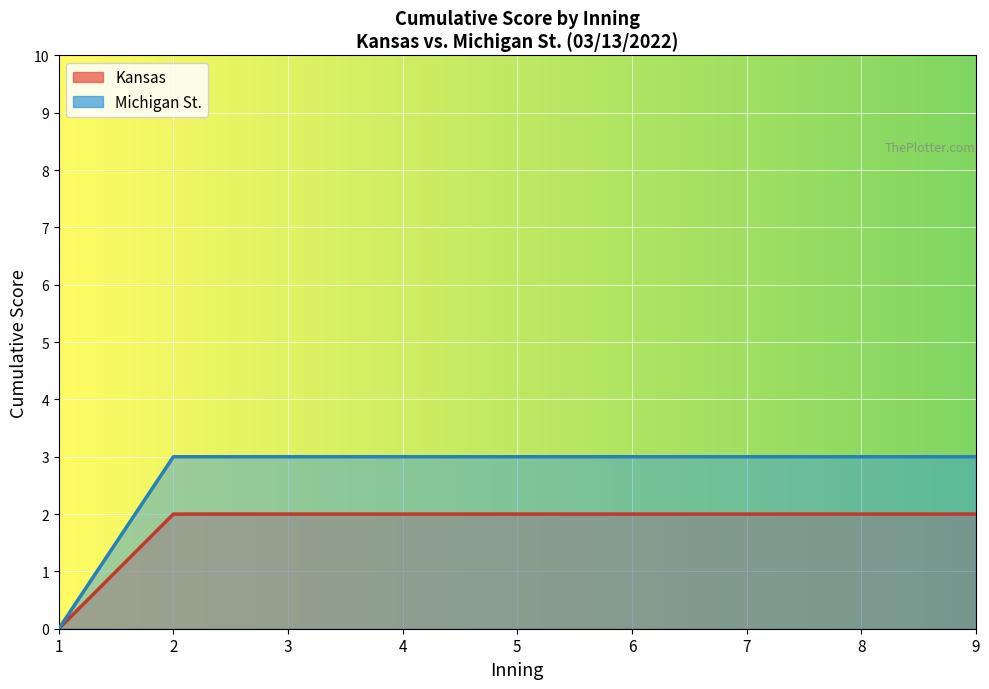

Which series ends up on top after the final intersection of Michigan St. and Kansas?

Michigan St.